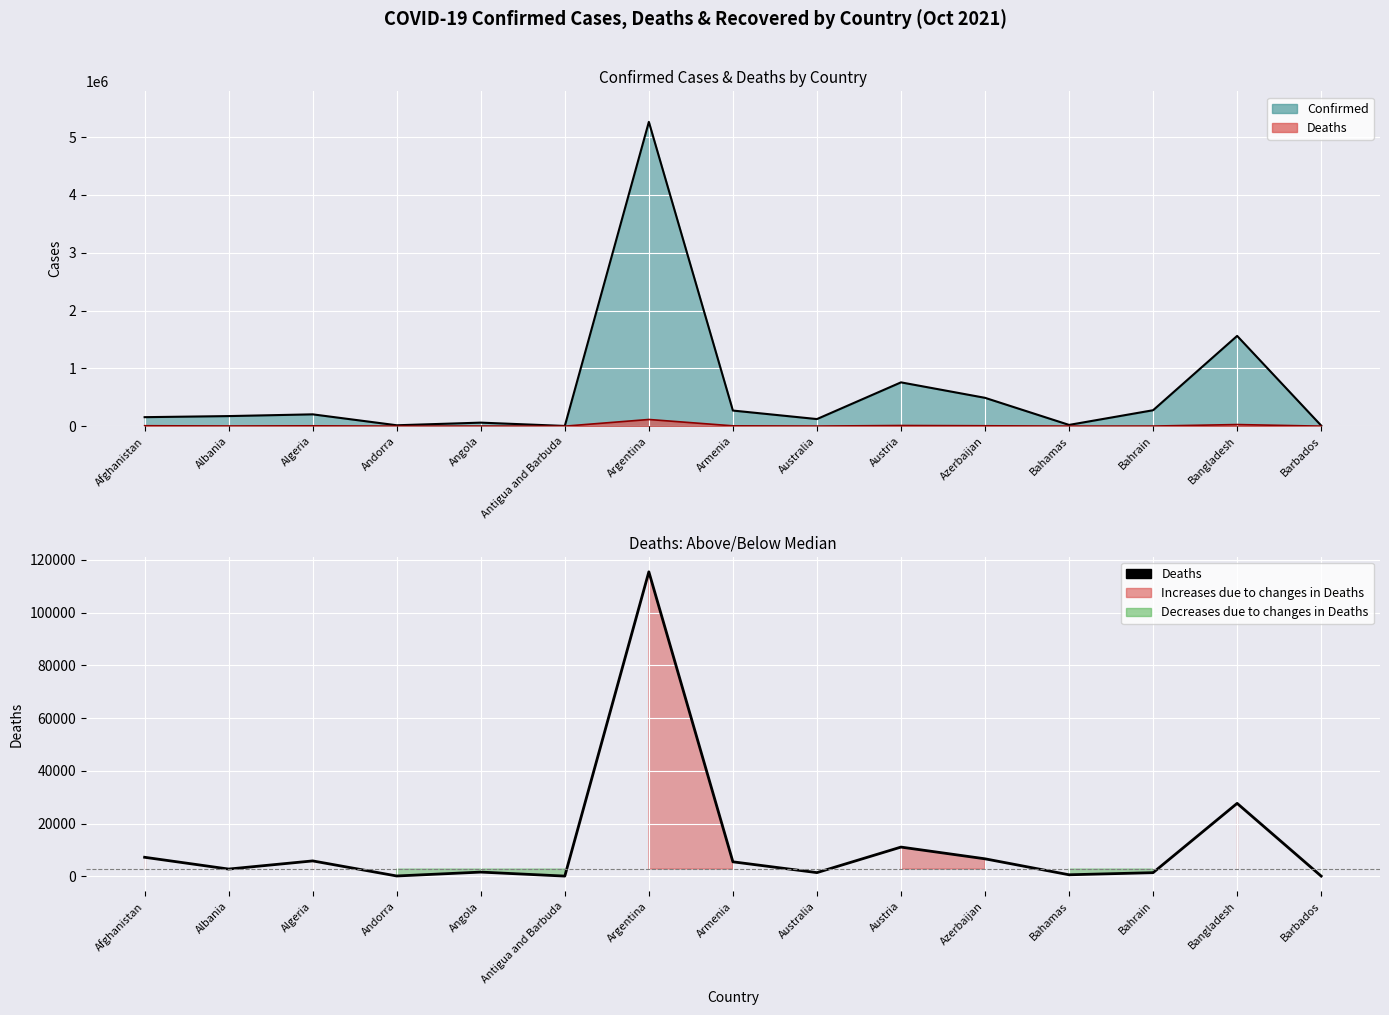

Is it true that Deaths equals 730 at Bahrain?

False